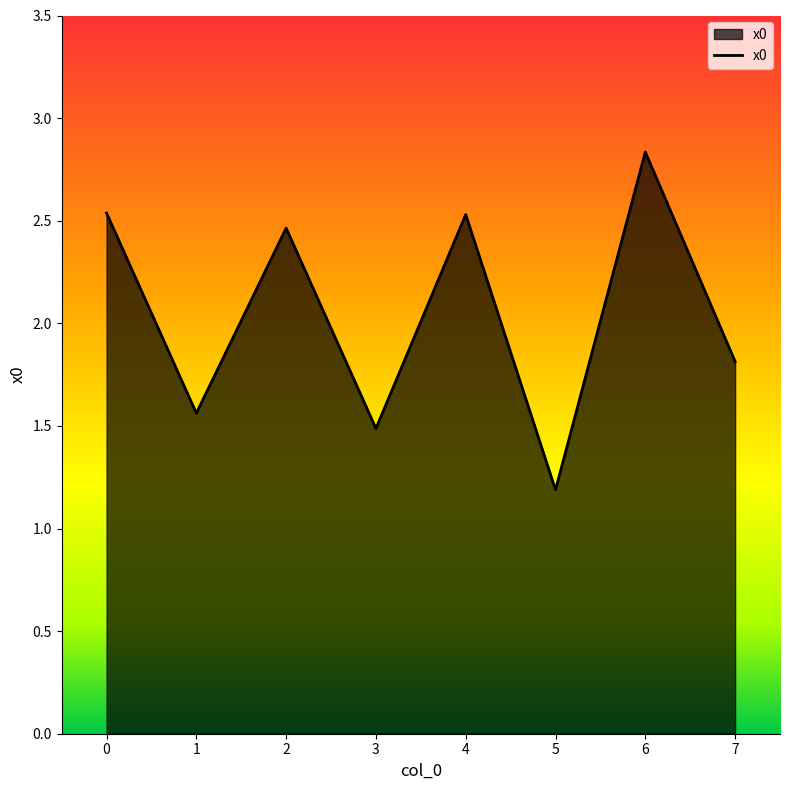

How many interior local valleys (lower than both neighbors) does the data have?

3